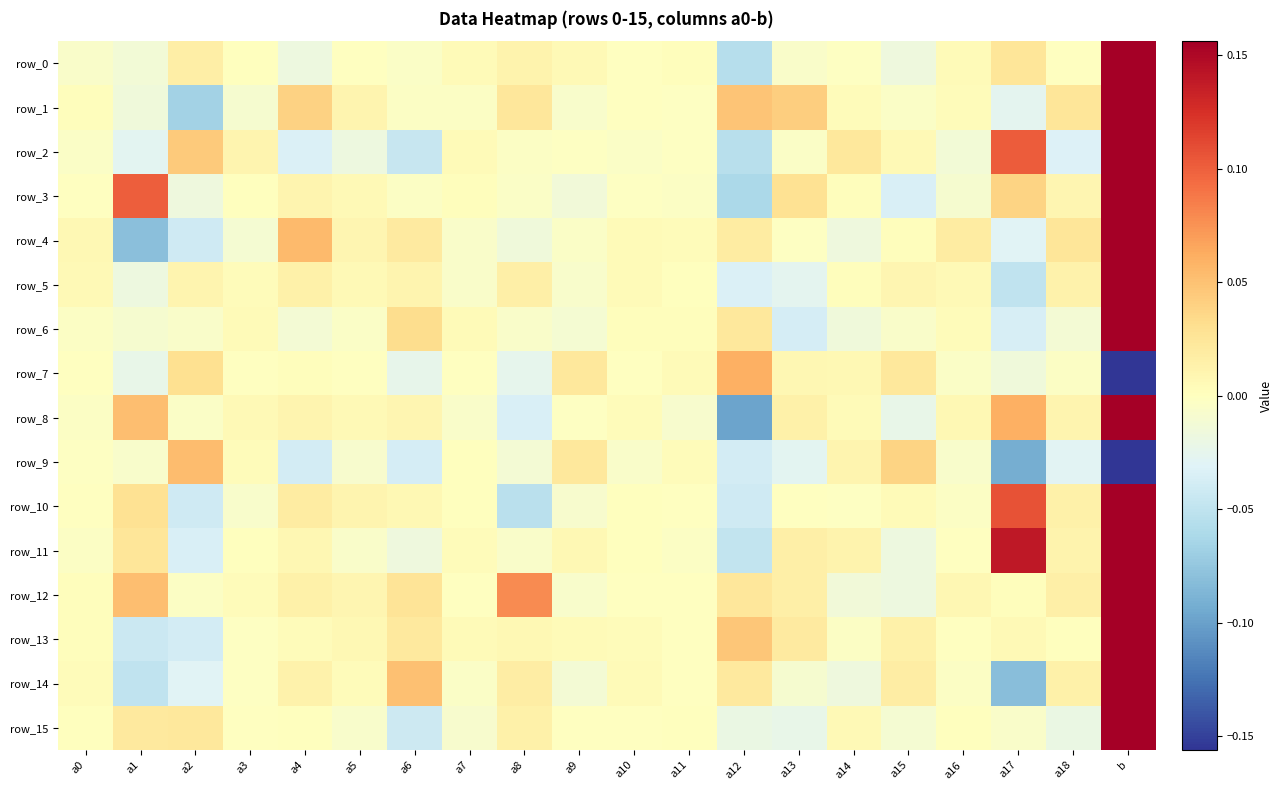

Which category has the highest value across all series?

b